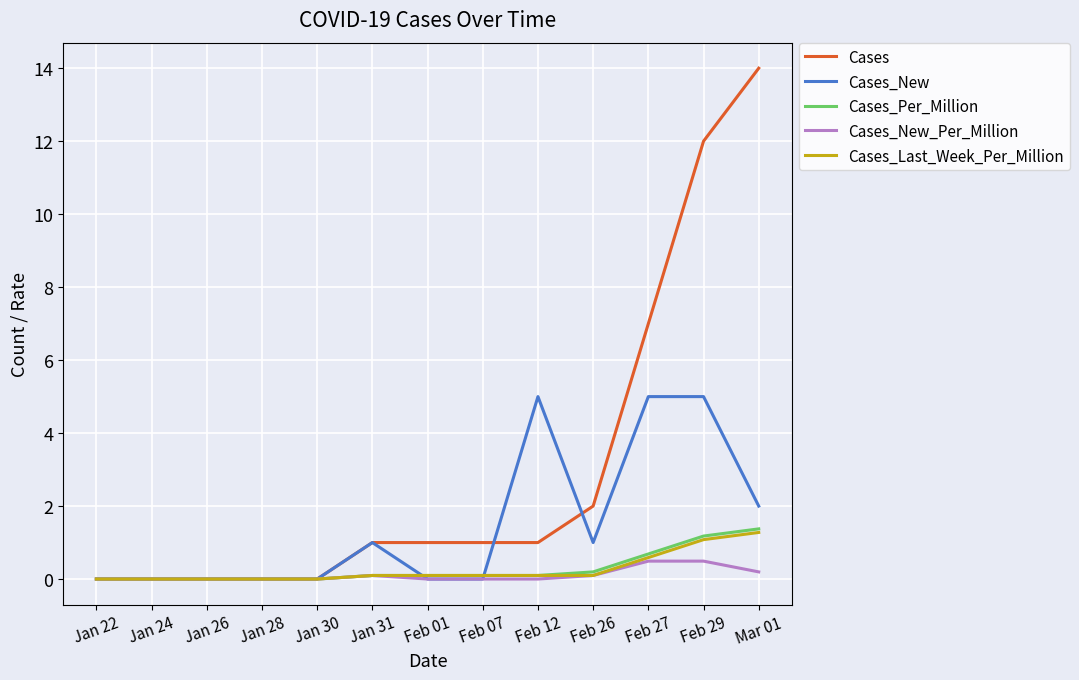

Reading left to right, transcribe all the data shown in this chart.

Cases: 0.0	0.0	0.0	0.0	0.0	1.0	1.0	1.0	1.0	2.0	7.0	12.0	14.0
Cases_New: 0.0	0.0	0.0	0.0	0.0	1.0	0.0	0.0	5.0	1.0	5.0	5.0	2.0
Cases_Per_Million: 0.0	0.0	0.0	0.0	0.0	0.1	0.1	0.1	0.1	0.2	0.7	1.2	1.4
Cases_New_Per_Million: 0.0	0.0	0.0	0.0	0.0	0.1	0.0	0.0	0.0	0.1	0.5	0.5	0.2
Cases_Last_Week_Per_Million: 0.0	0.0	0.0	0.0	0.0	0.1	0.1	0.1	0.1	0.1	0.6	1.1	1.3